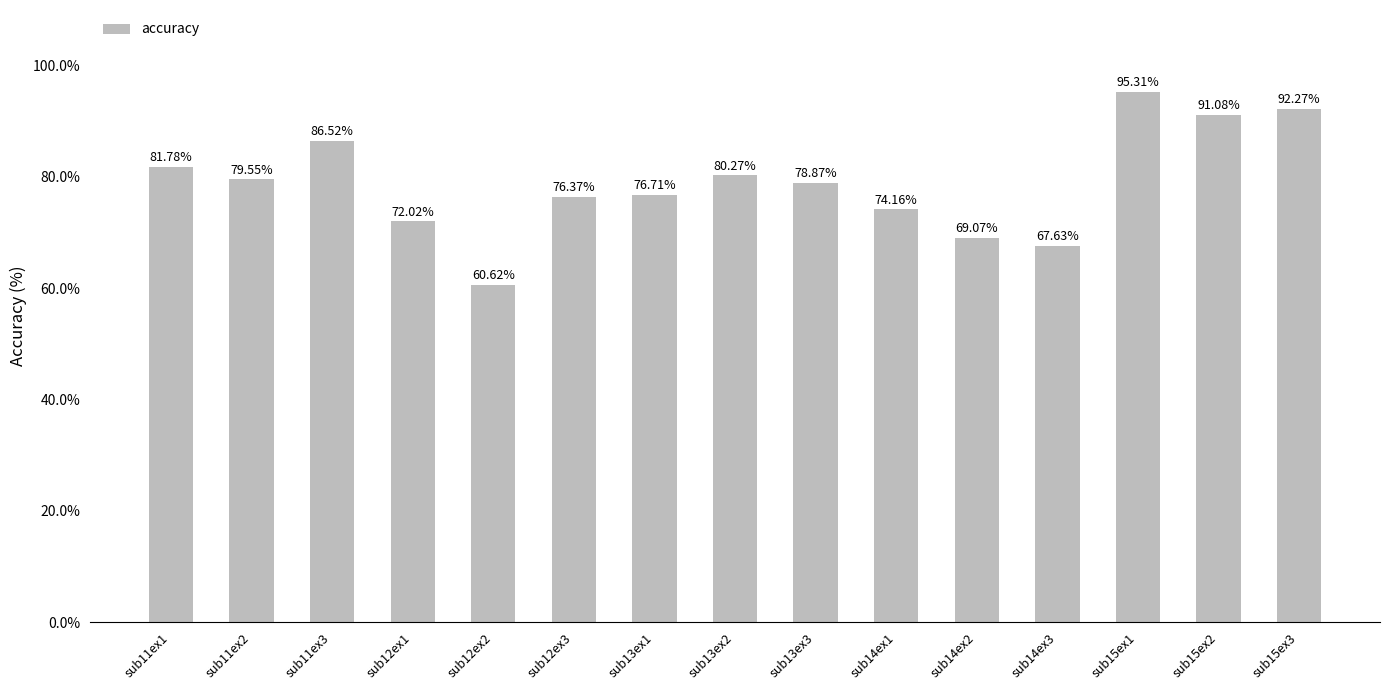

List the labels in order of value, smallest first.

sub12ex2, sub14ex3, sub14ex2, sub12ex1, sub14ex1, sub12ex3, sub13ex1, sub13ex3, sub11ex2, sub13ex2, sub11ex1, sub11ex3, sub15ex2, sub15ex3, sub15ex1